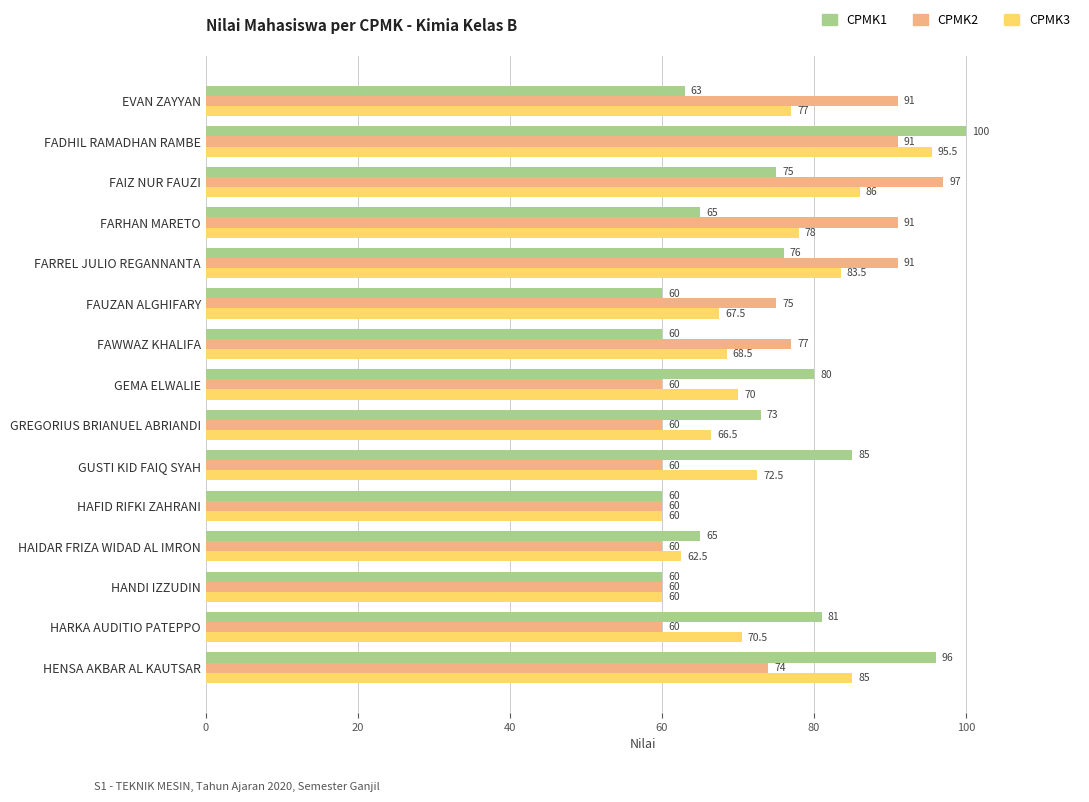

Which series has the largest range (max minus min)?

CPMK1